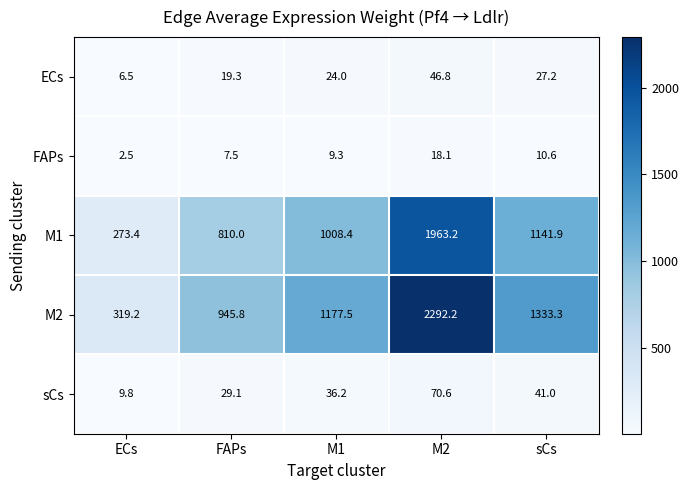

What is the greatest value displayed?

2292.2